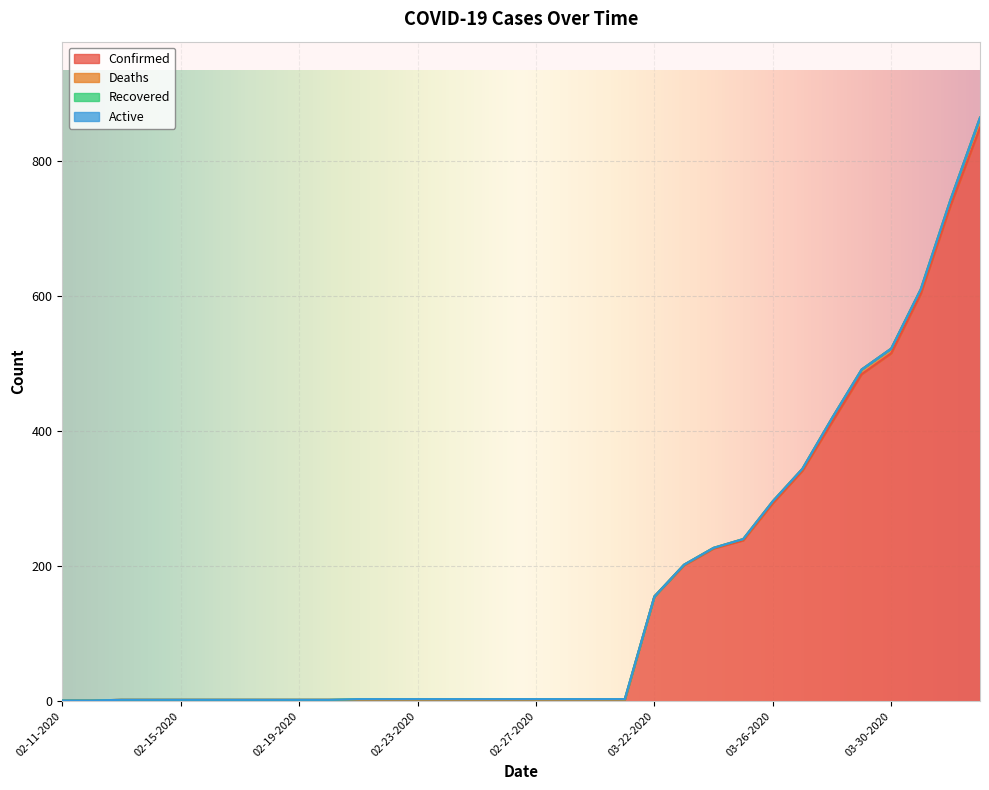

Which series has the widest spread of values?

Confirmed